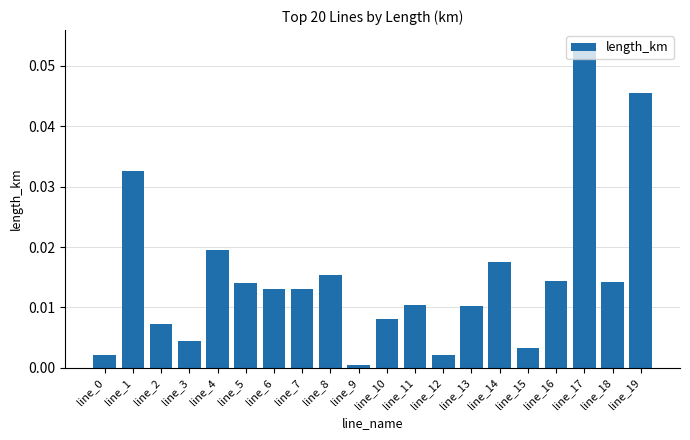

Which category has the highest value across all series?

line_17